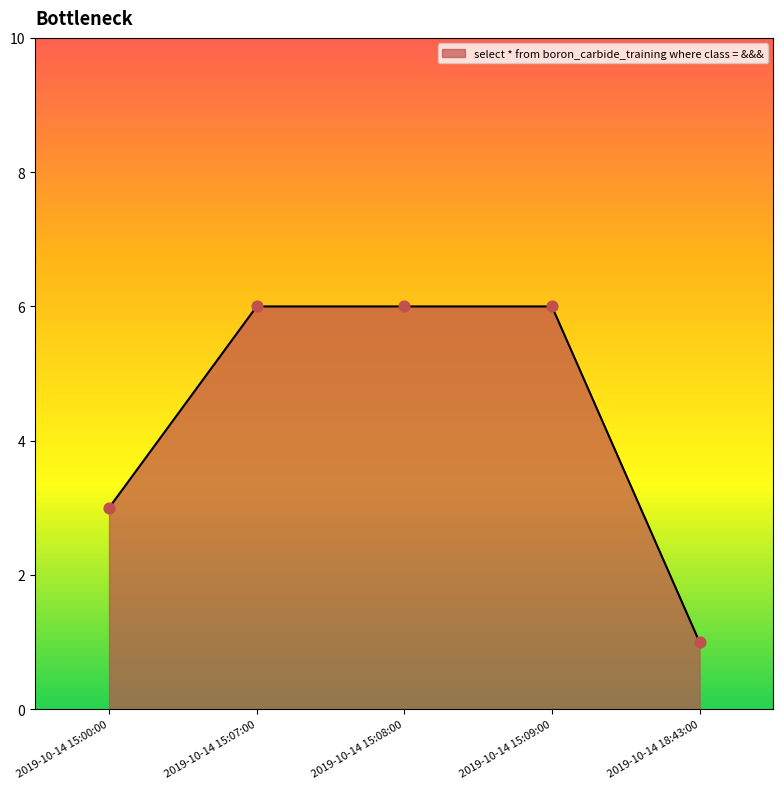

Between 2019-10-14 15:07:00 and 2019-10-14 15:00:00, which is larger?

2019-10-14 15:07:00